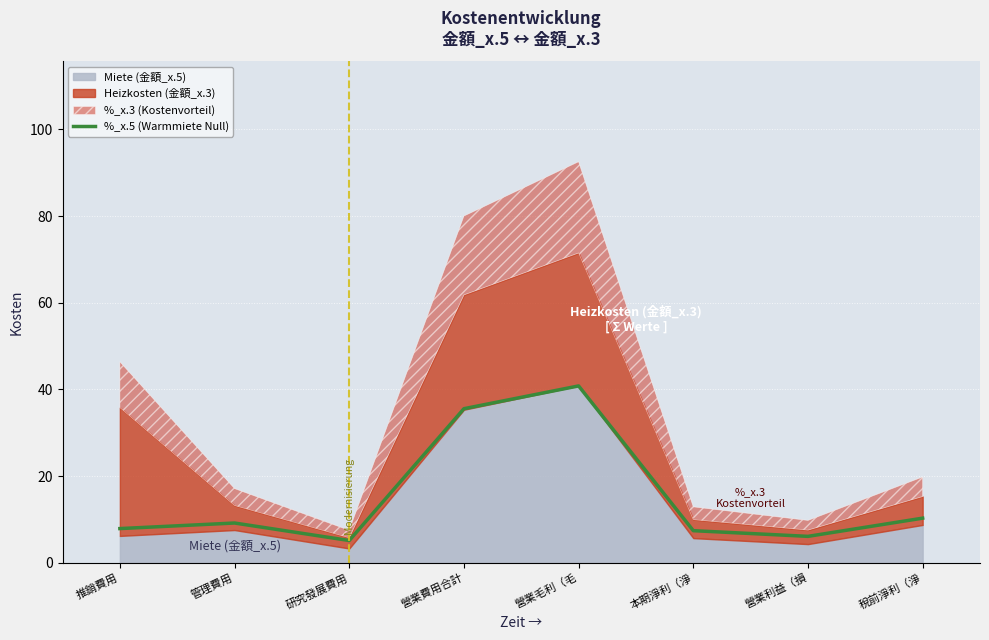

What is the minimum value shown in the chart?

5.1